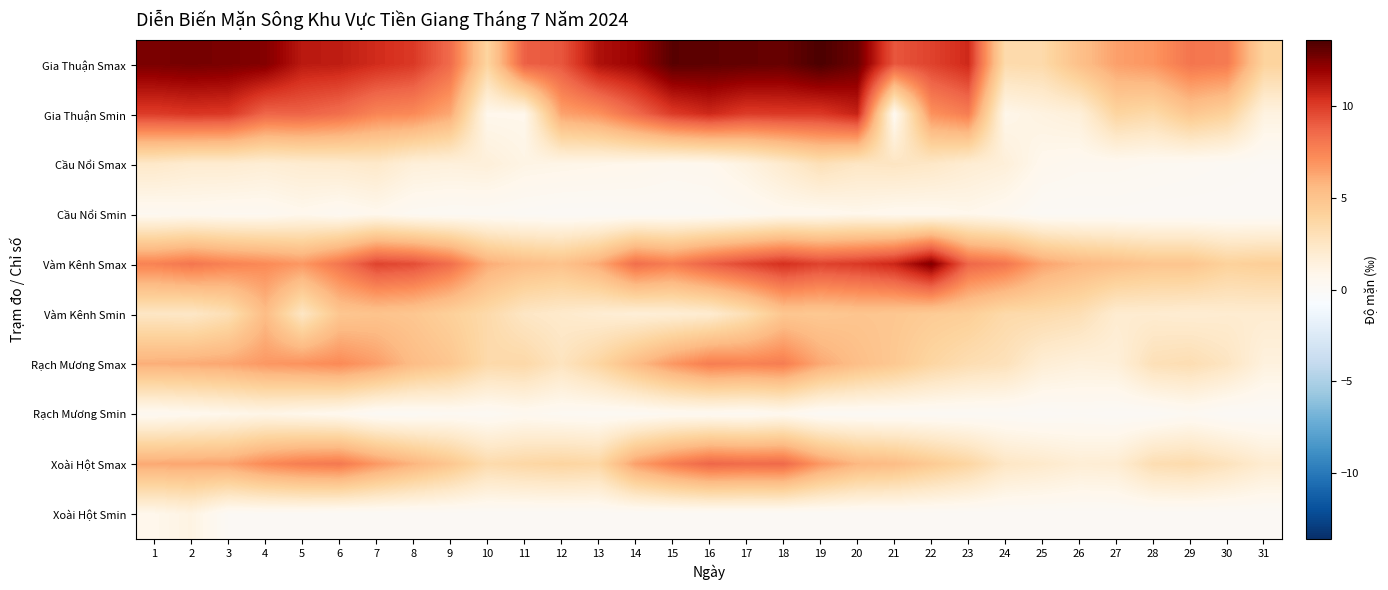

Which has a higher value, 14 or 11?

14